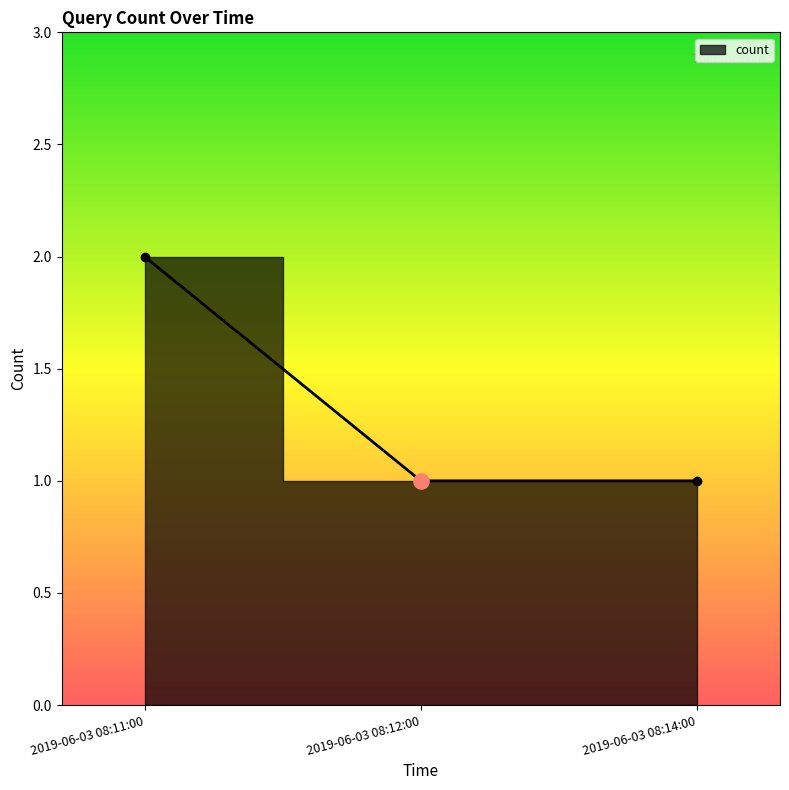

What is the change in value from 2019-06-03 08:11:00 to 2019-06-03 08:12:00?

-1